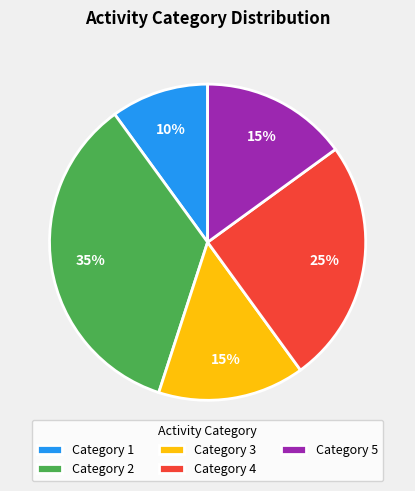

Count the number of slices in the pie.

5